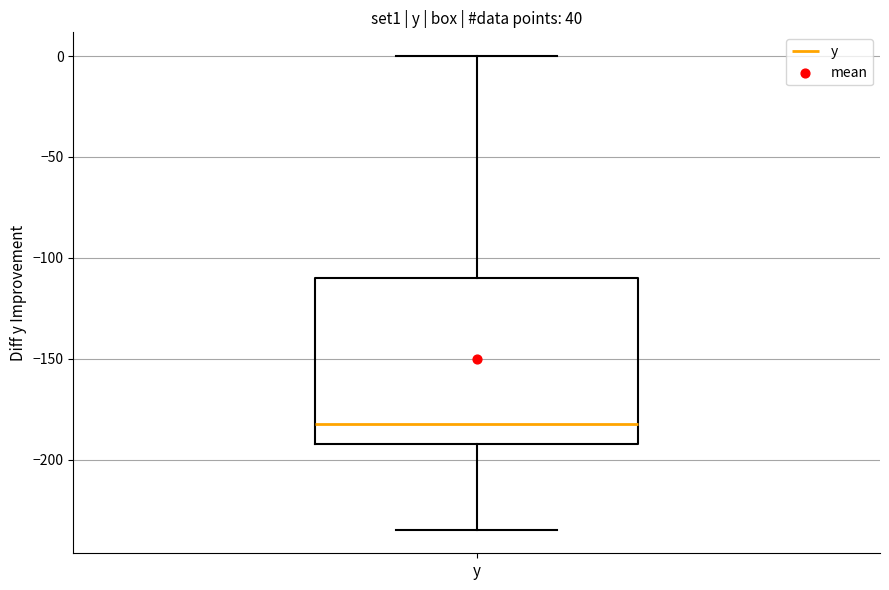

Read this box plot against the y-axis: the position of the median line, the range covered by the box, and the ends of both whiskers. The values are not printed on the chart, so give them approximately, as read against the axis.

median -180, box -190 to -110, whiskers -235 to 0